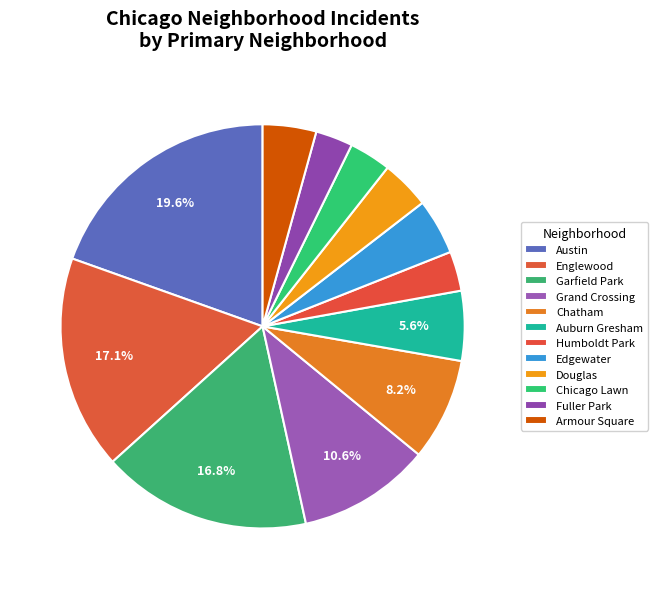

What percentage is the Garfield Park slice, to the nearest percent?

17%